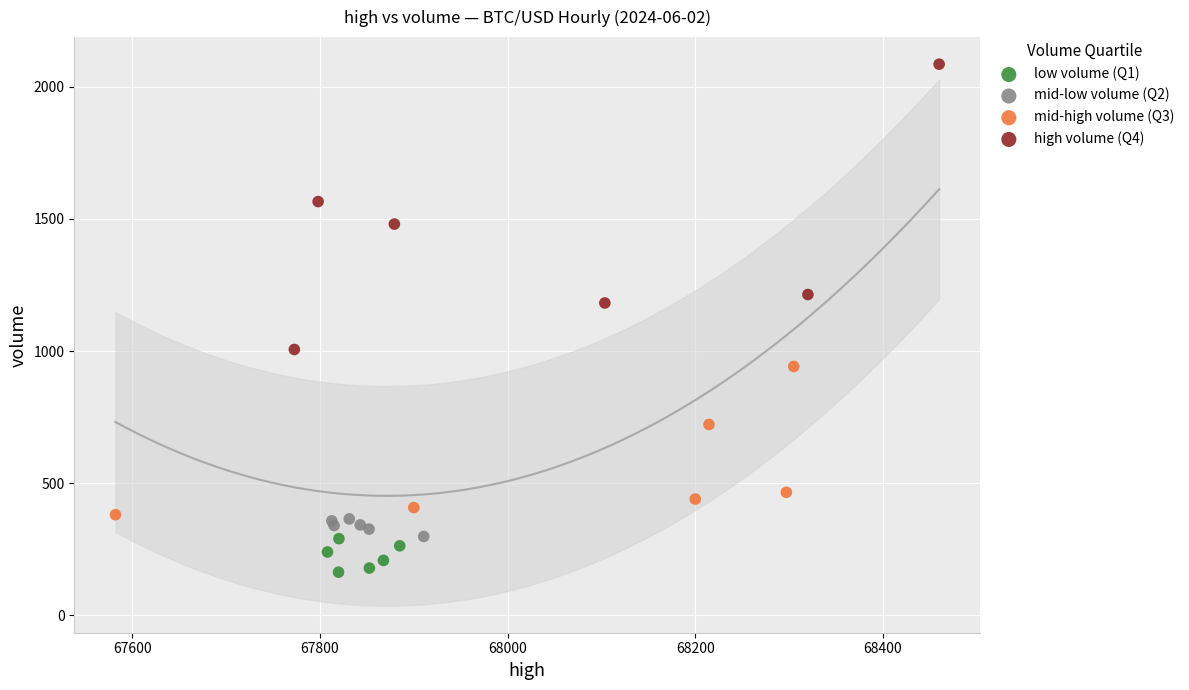

Which series has the largest Y range (max minus min)?

high volume (Q4)